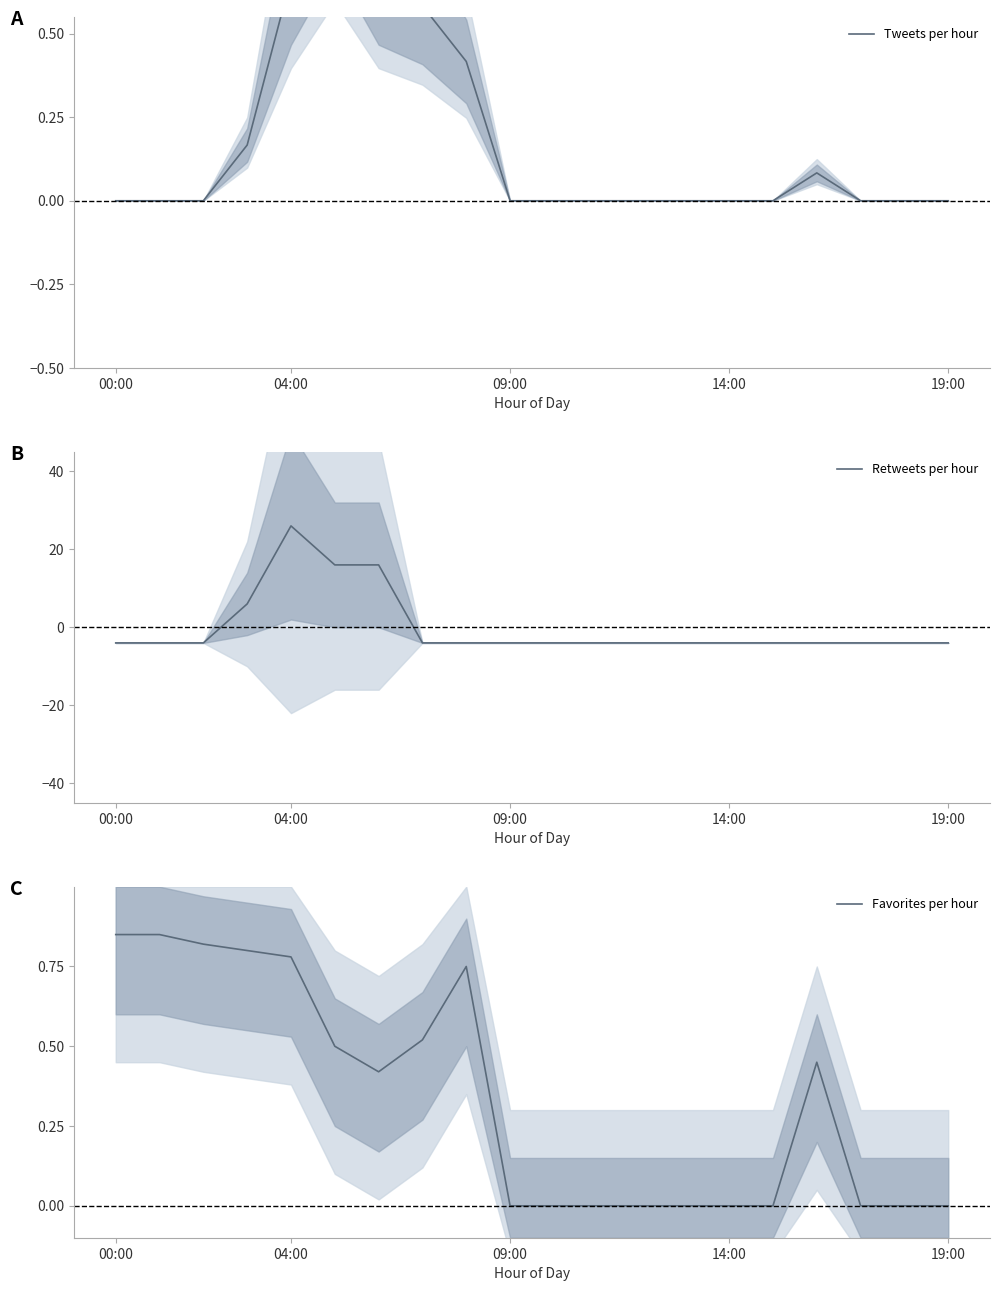

What is the difference between the maximum and minimum values in the Favorites per hour series?

0.8